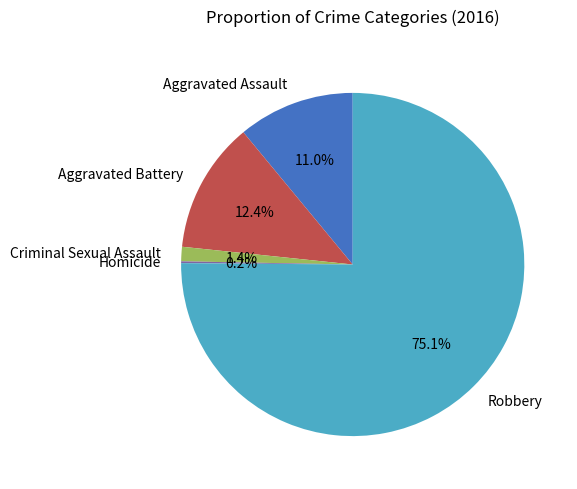

What is the largest slice in the pie chart?

Robbery